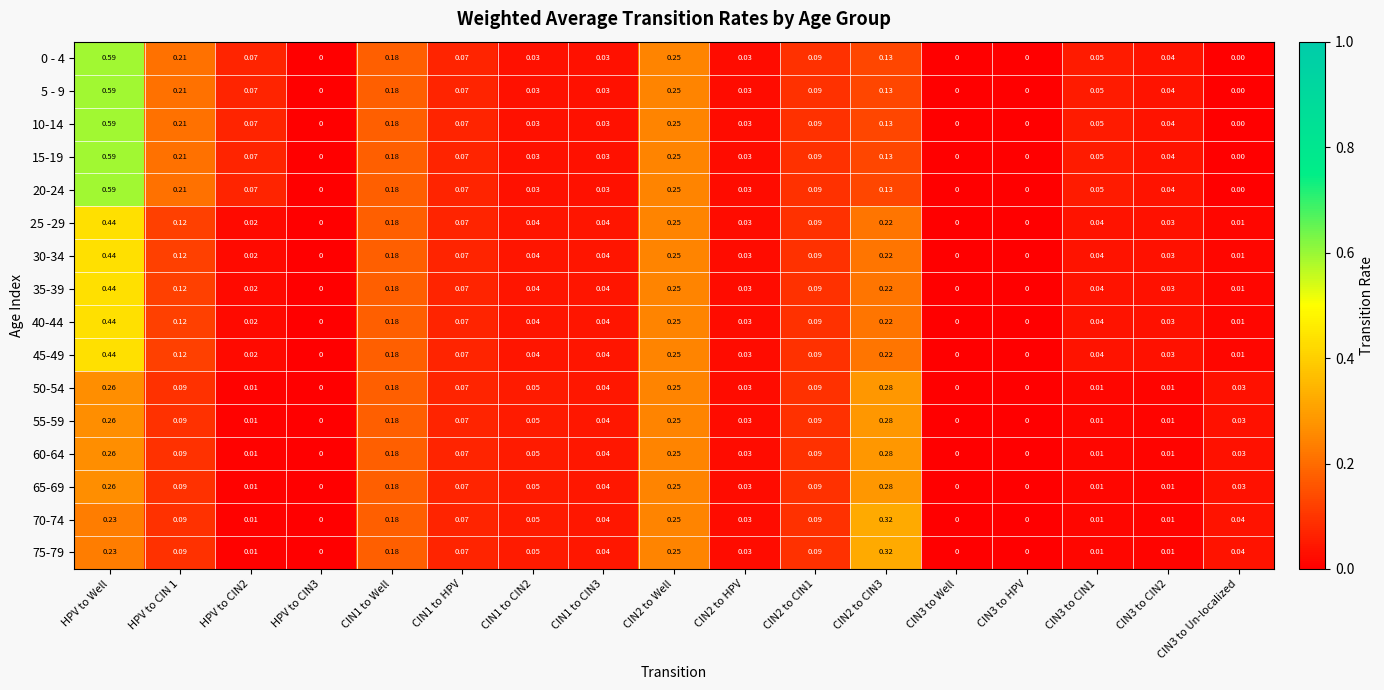

Is the value of 55-59 at CIN3 to CIN2 greater than the value of 45-49 at HPV to Well?

No